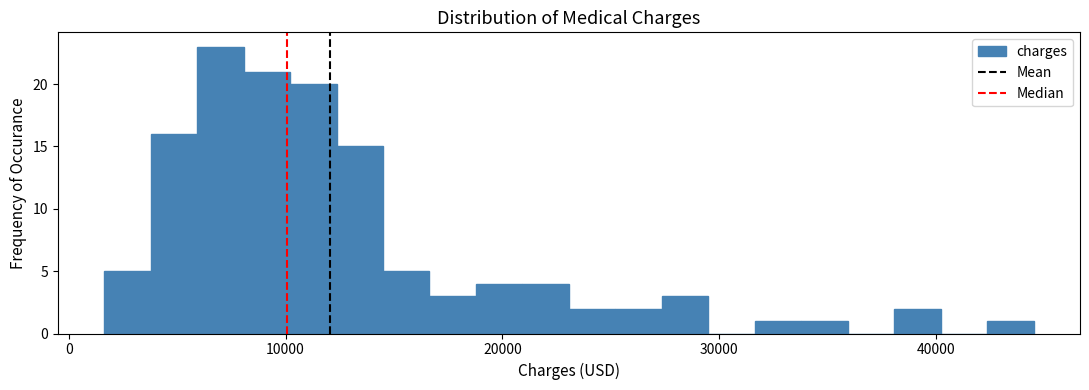

Read against the x-axis, roughly where is the centre of the tallest bar?

7000